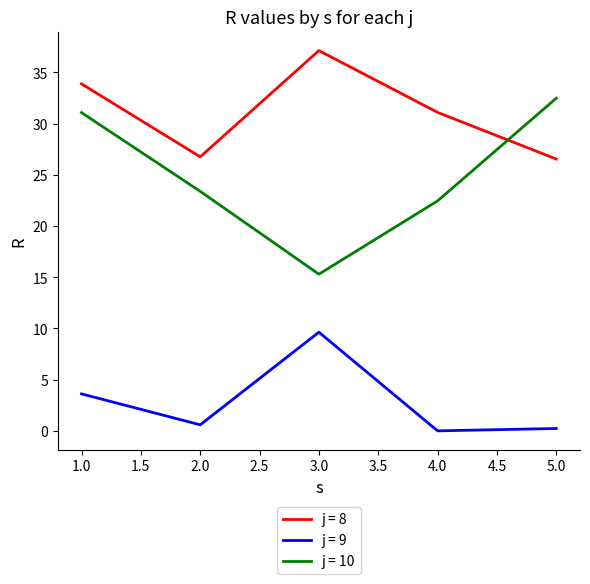

What is the difference between the j = 10 values at 3.0 and 1.0?

15.8